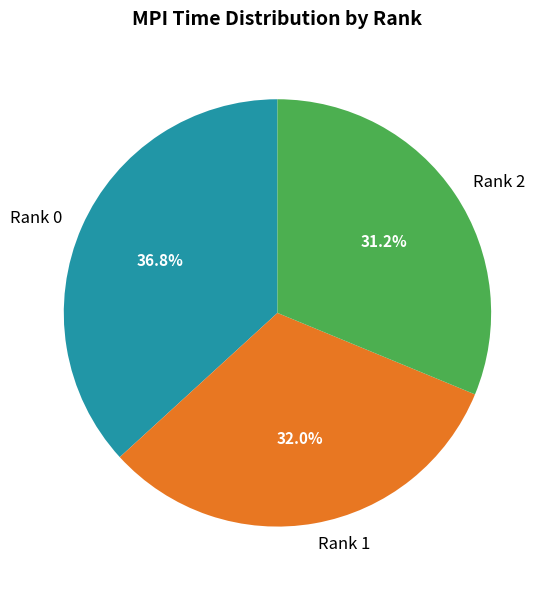

To the nearest percent, what percentage of the pie is Rank 0?

37%